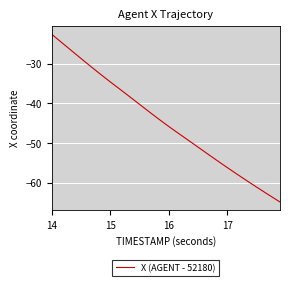

Reading left to right, transcribe all the data shown in this chart.

-22.6	-23.8	-25.0	-26.3	-27.5	-28.7	-29.9	-31.1	-32.3	-33.4	-34.6	-35.7	-36.8	-37.9	-39.1	-40.2	-41.4	-42.5	-43.6	-44.7	-45.8	-46.8	-47.9	-48.9	-50.0	-51.0	-52.0	-53.1	-54.1	-55.1	-56.1	-57.1	-58.1	-59.1	-60.1	-61.0	-62.0	-62.9	-63.9	-64.8